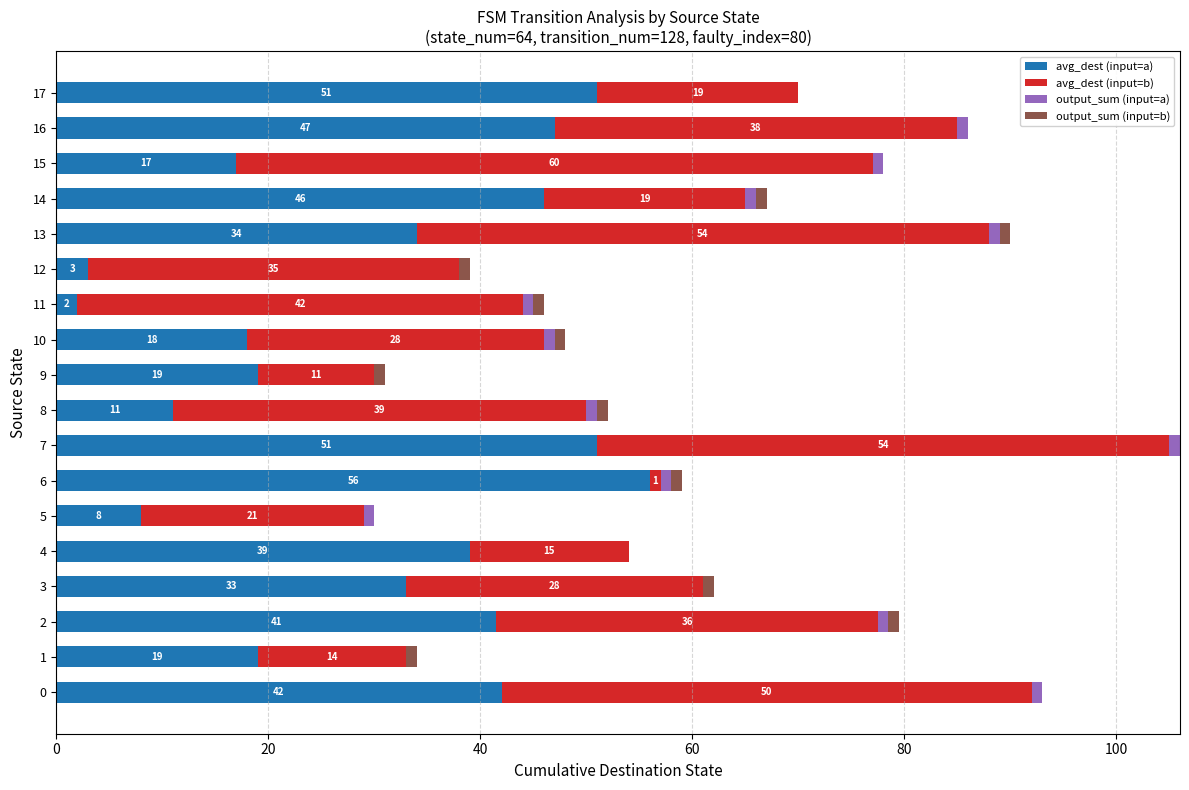

What is the total value across all series at 7?

106.0